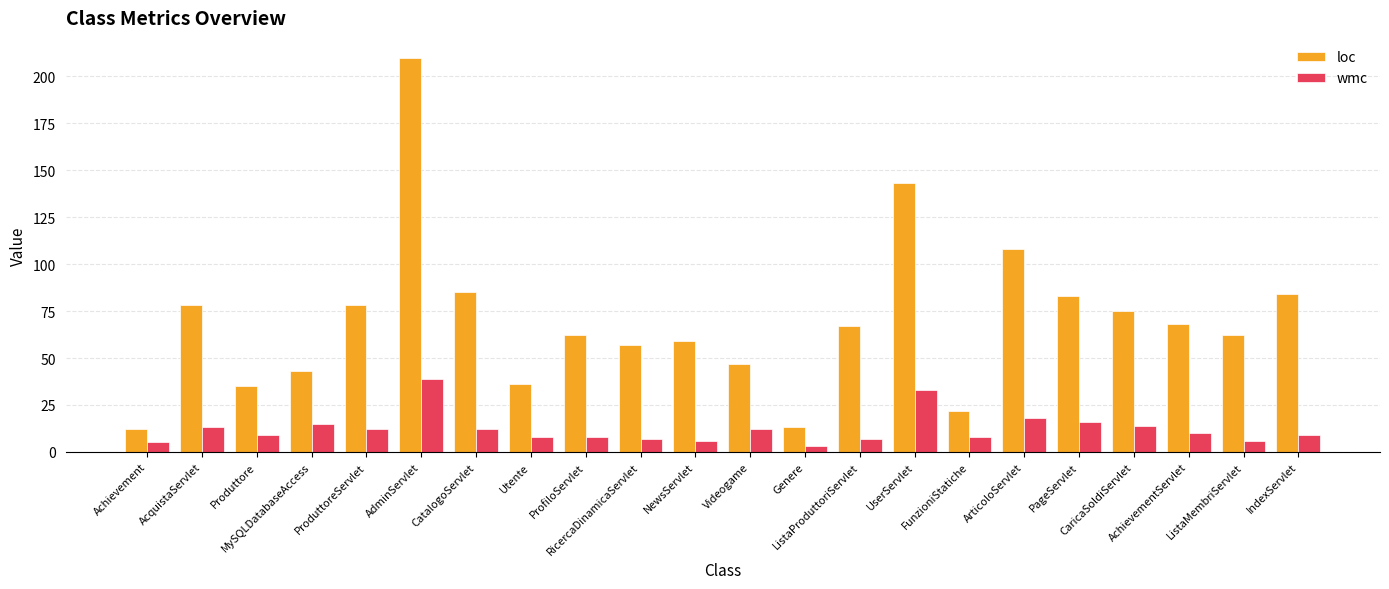

Which category has the highest value across all series?

AdminServlet